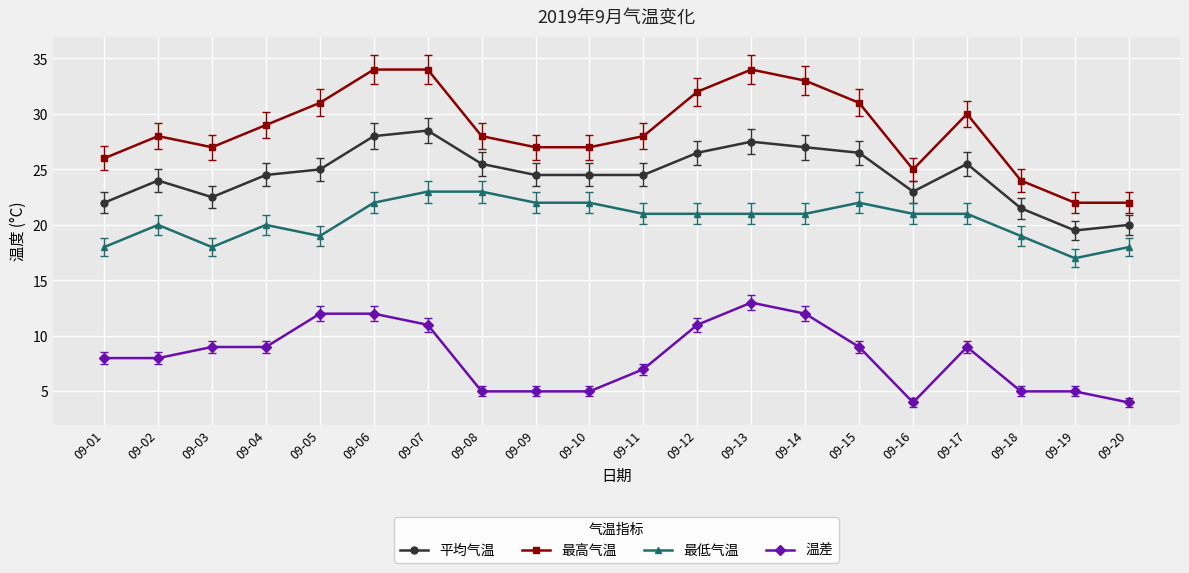

How many distinct data groups are displayed?

4